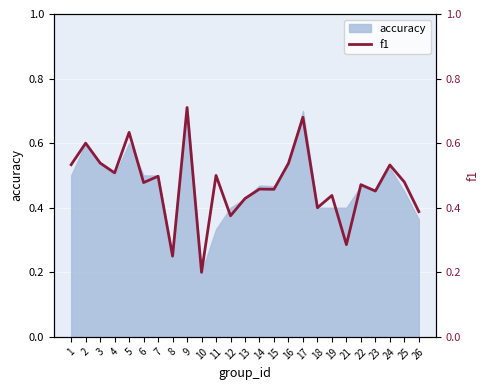

True or false: accuracy has a value of 0.9 at 17.

False